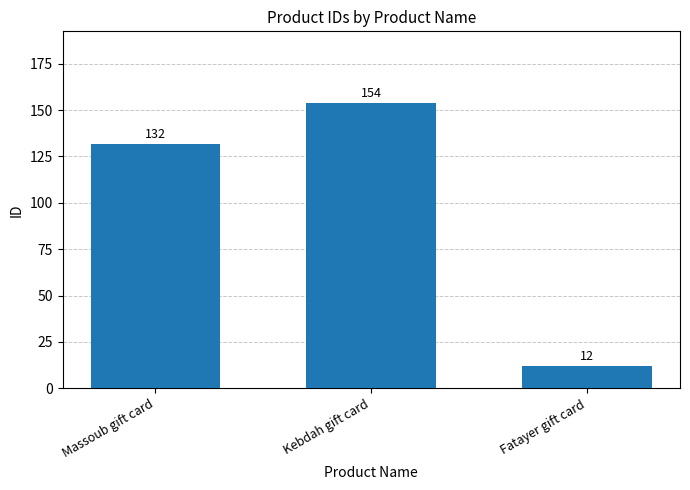

Are the bars horizontal?

No